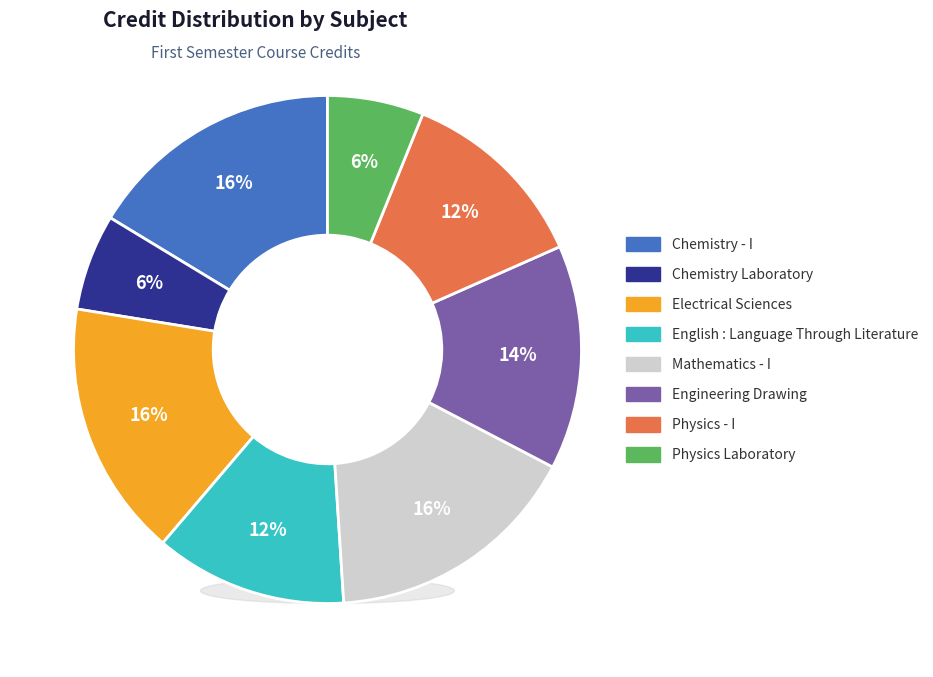

What percentage is the Physics - I slice, to the nearest percent?

12%